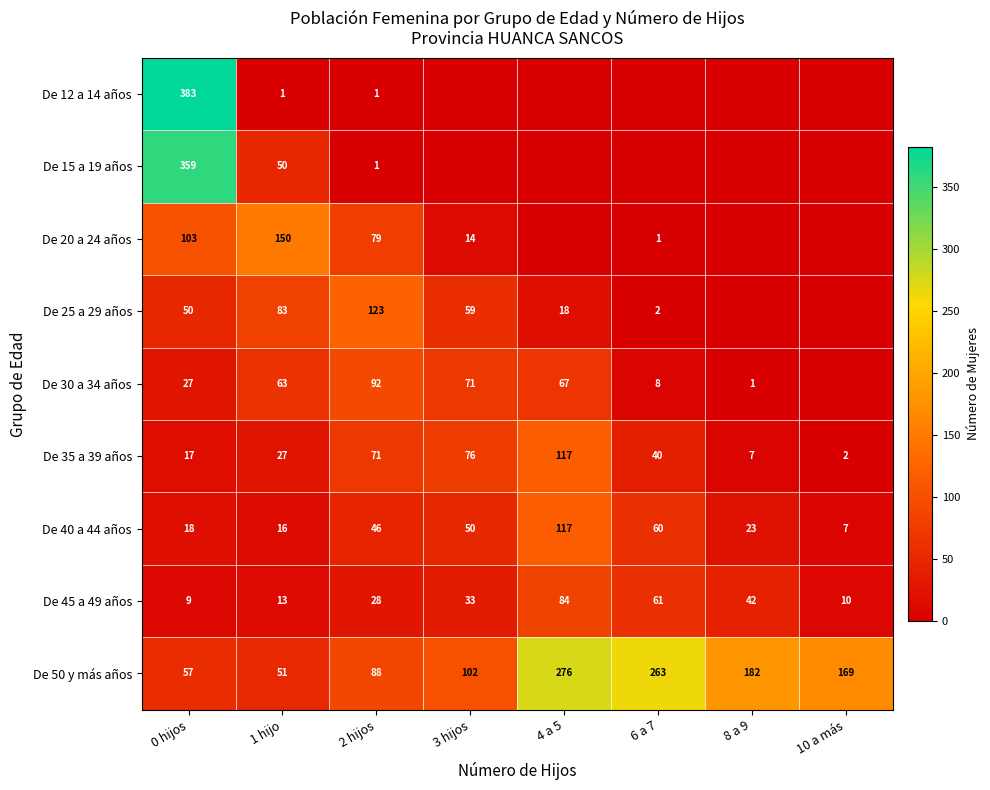

Between 2 hijos and 8 a 9, which is larger?

2 hijos